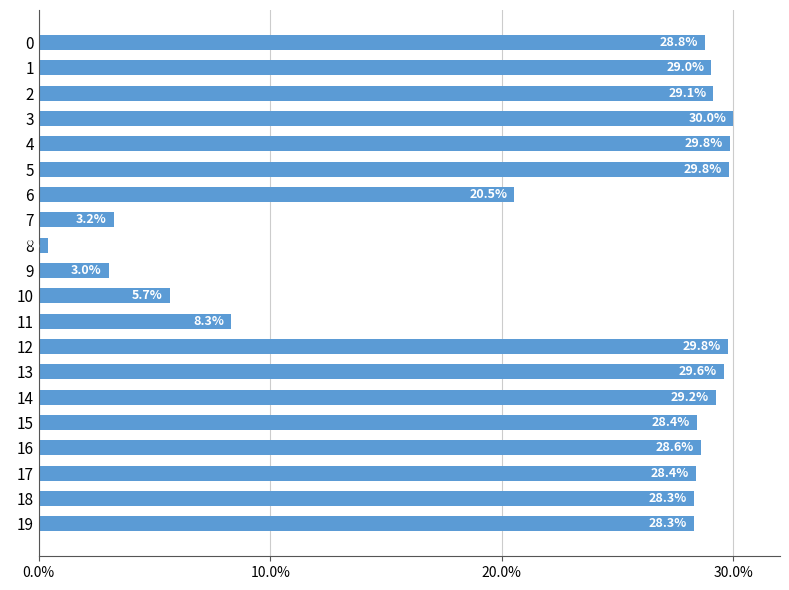

What is the value of the 3rd bar from the top?

29.1